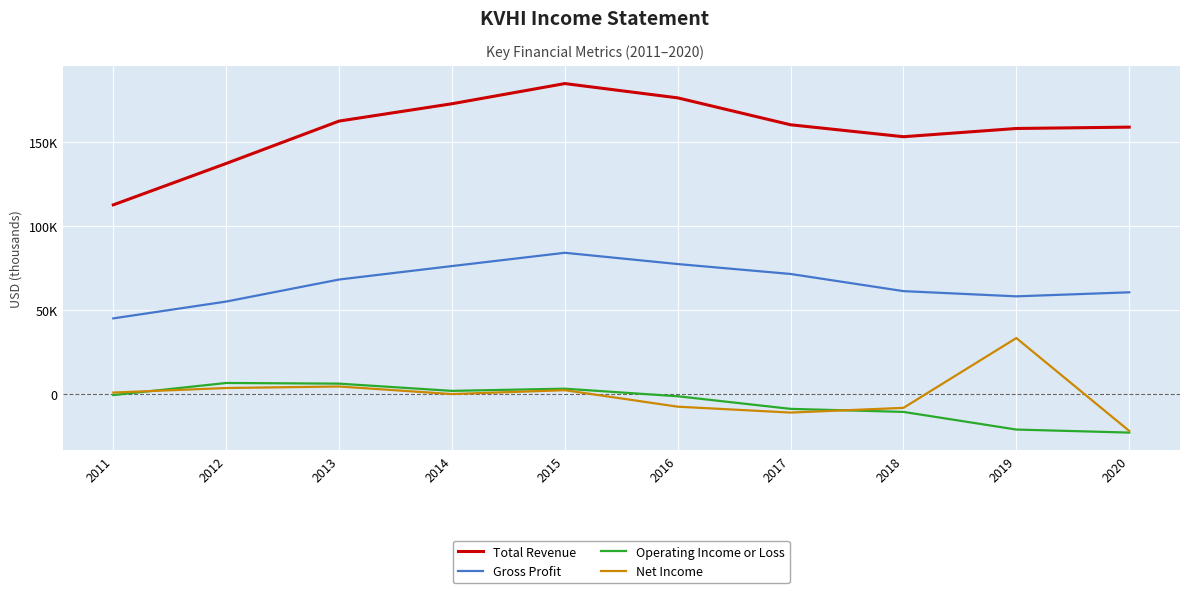

At which label is Total Revenue closest to 148550?

2018